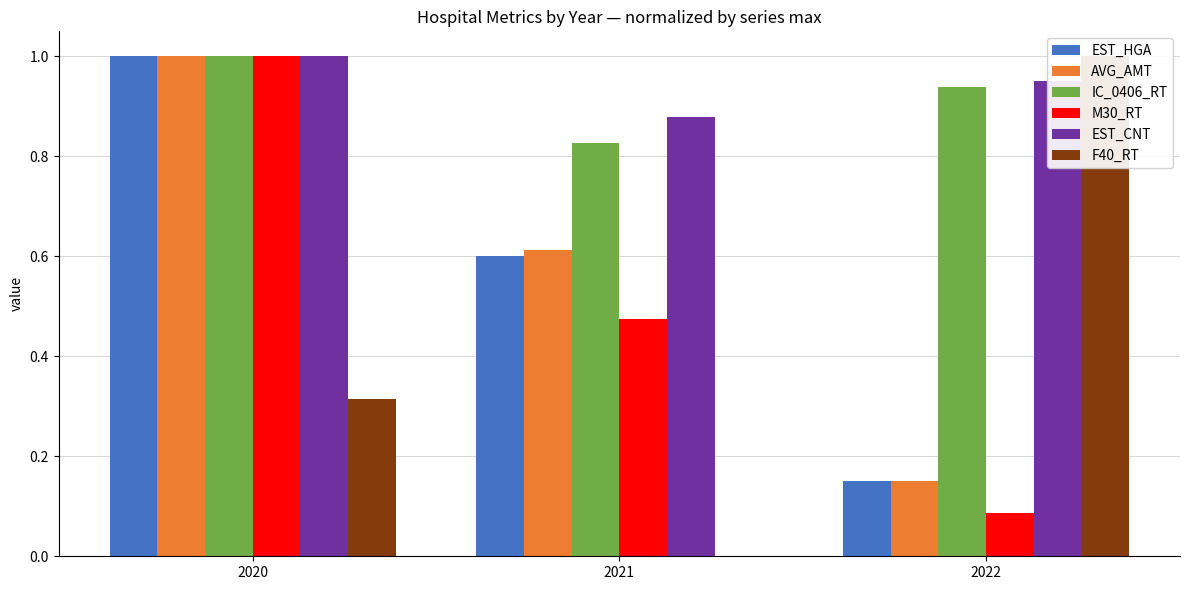

What is the average value of the AVG_AMT series?

0.6